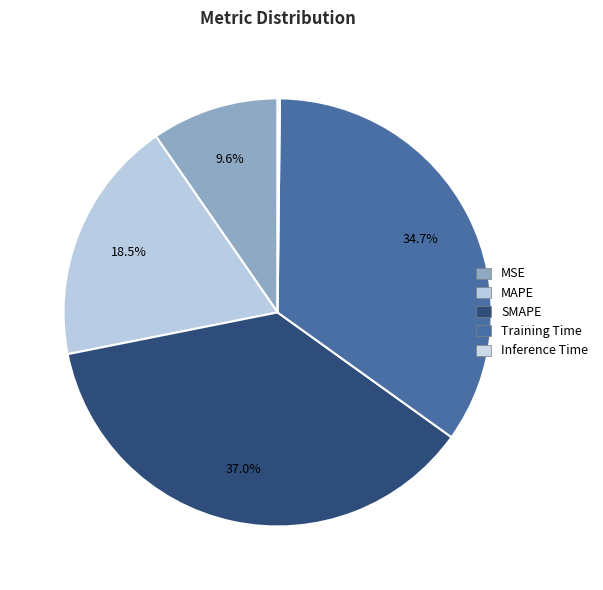

To the nearest percent, what percentage of the pie is MAPE?

18%